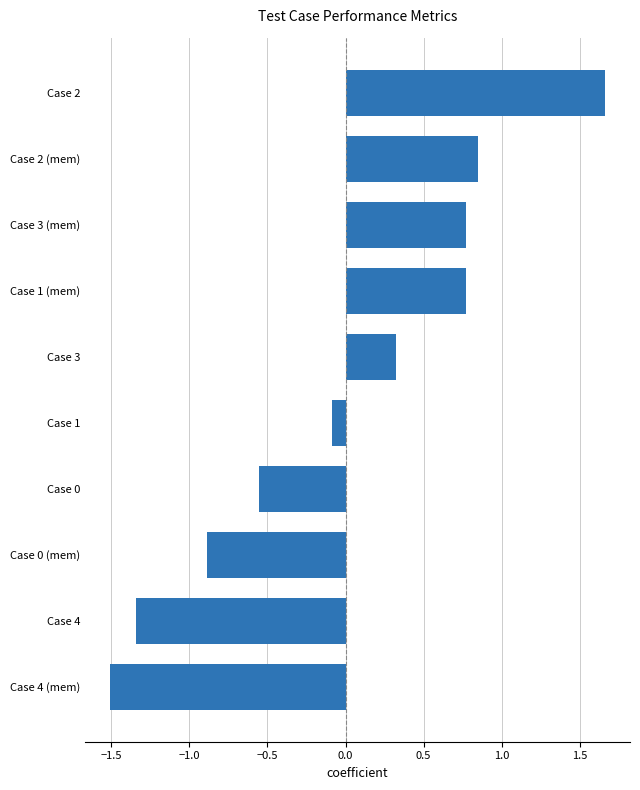

The value at Case 3 (mem) is 0.2. True or false?

False